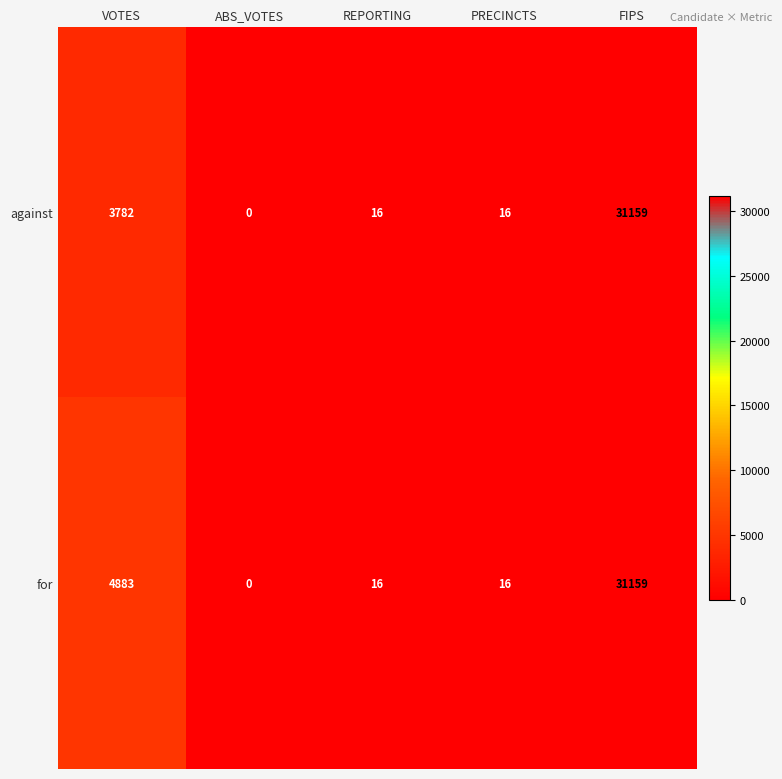

Reading left to right, extract all data points from this chart.

against: 3782	0	16	16	31159
for: 4883	0	16	16	31159